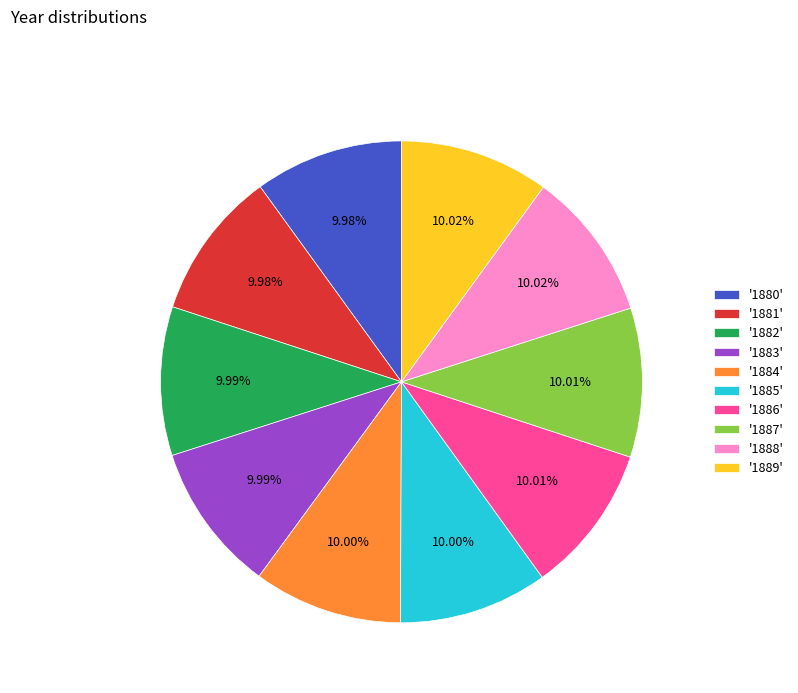

Is there a majority slice in this chart?

No